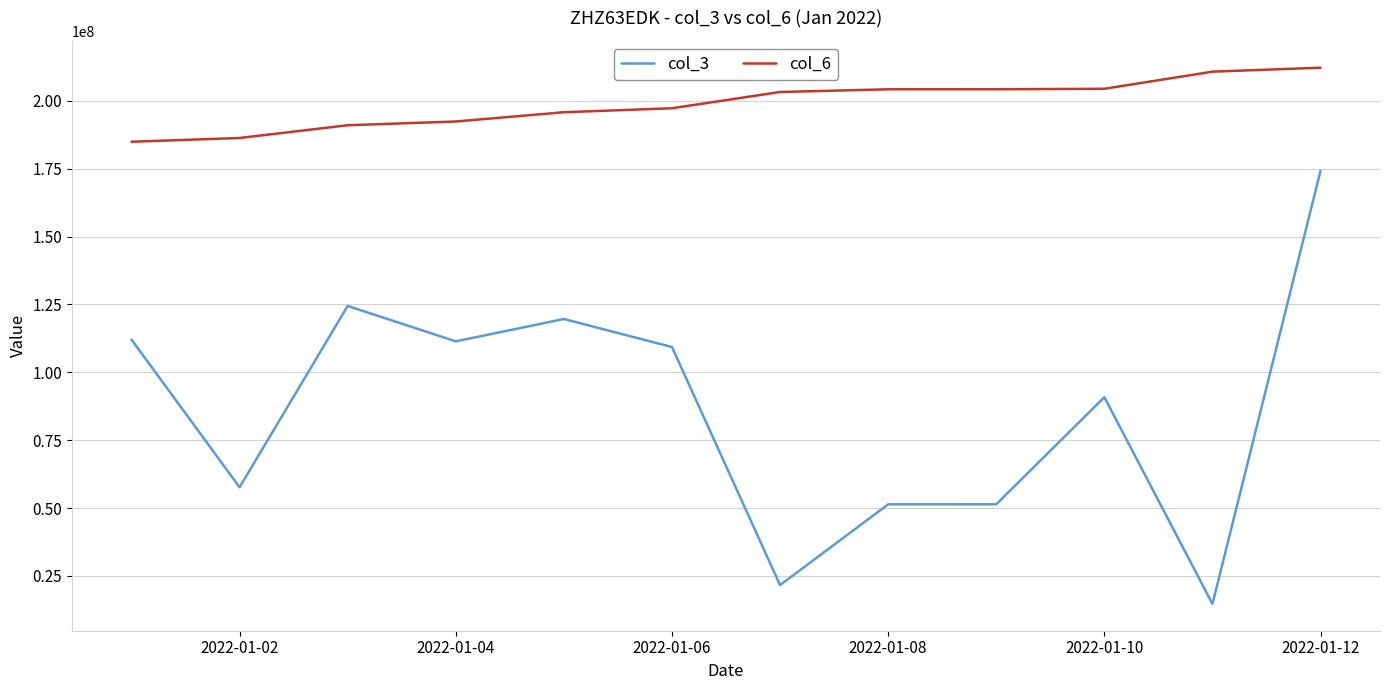

What is the difference between the maximum and minimum values in the col_3 series?

159556832